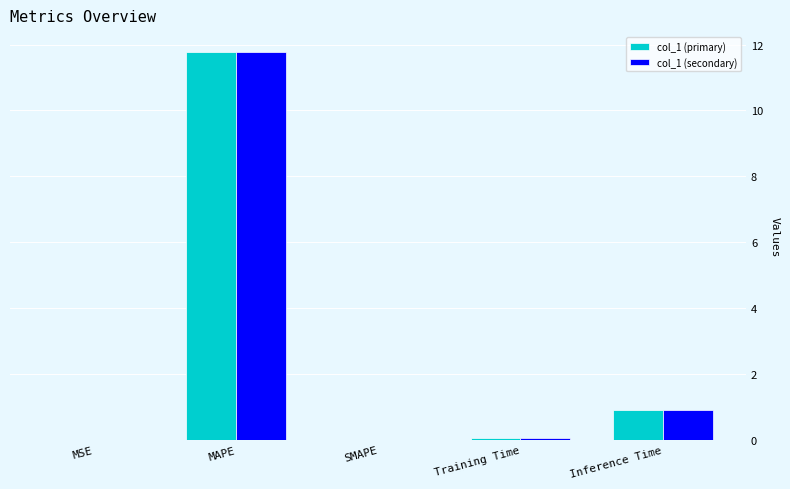

What is the sum of all col_1 (secondary) values?

12.8